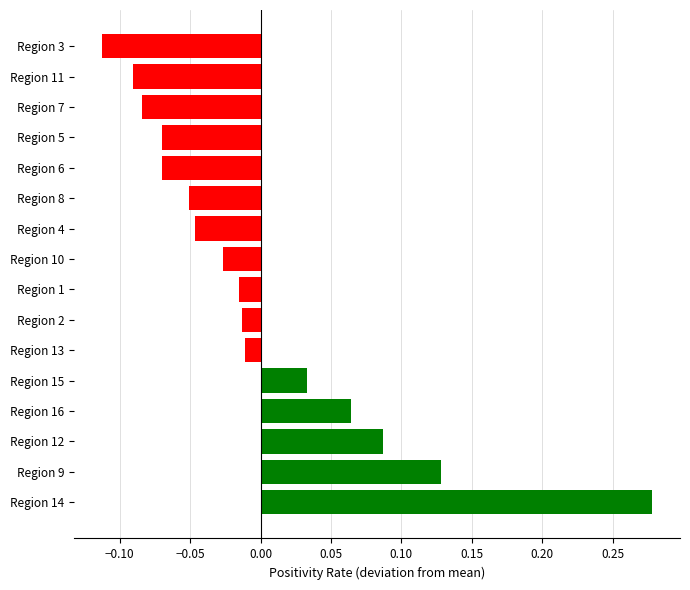

Is it true that the value at Region 9 is 0.2?

False